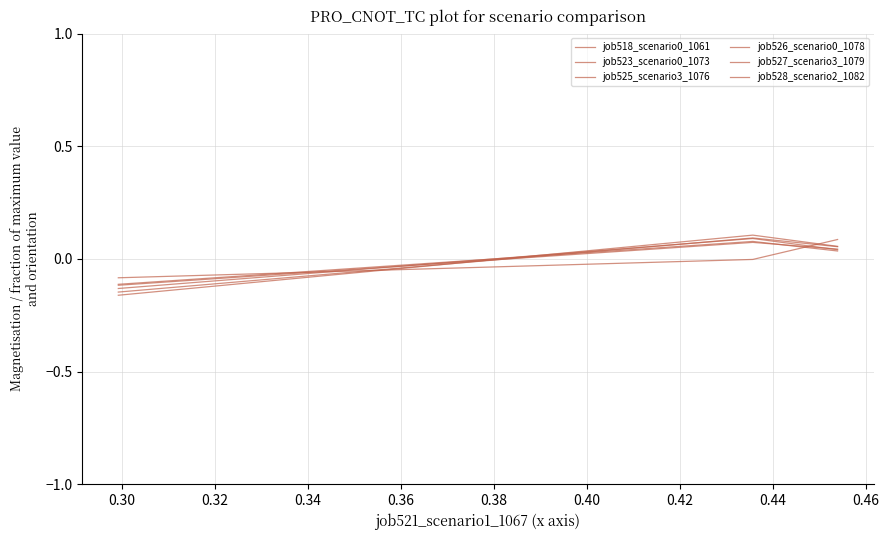

Is this an area chart (filled region under the line)?

No